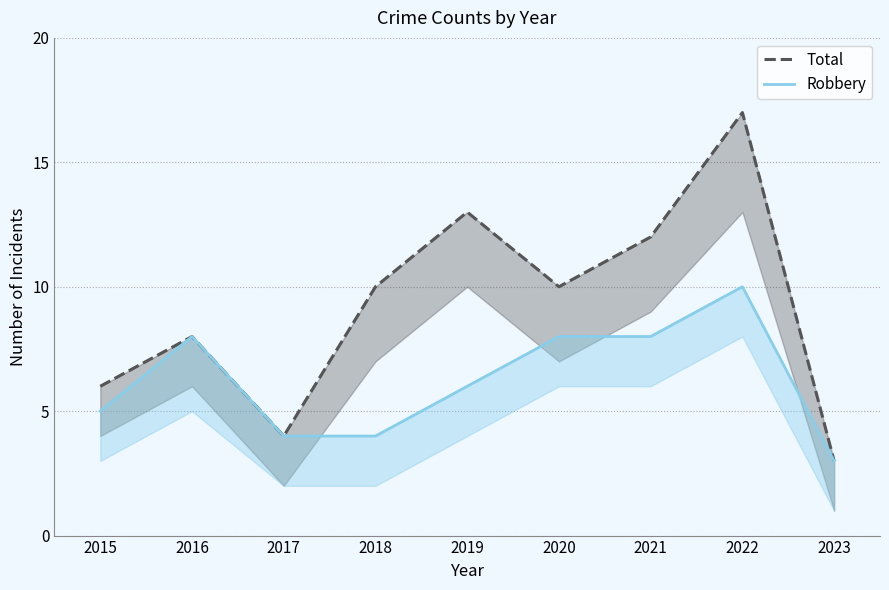

What is the difference between the second highest and minimum values in the Total series?

10